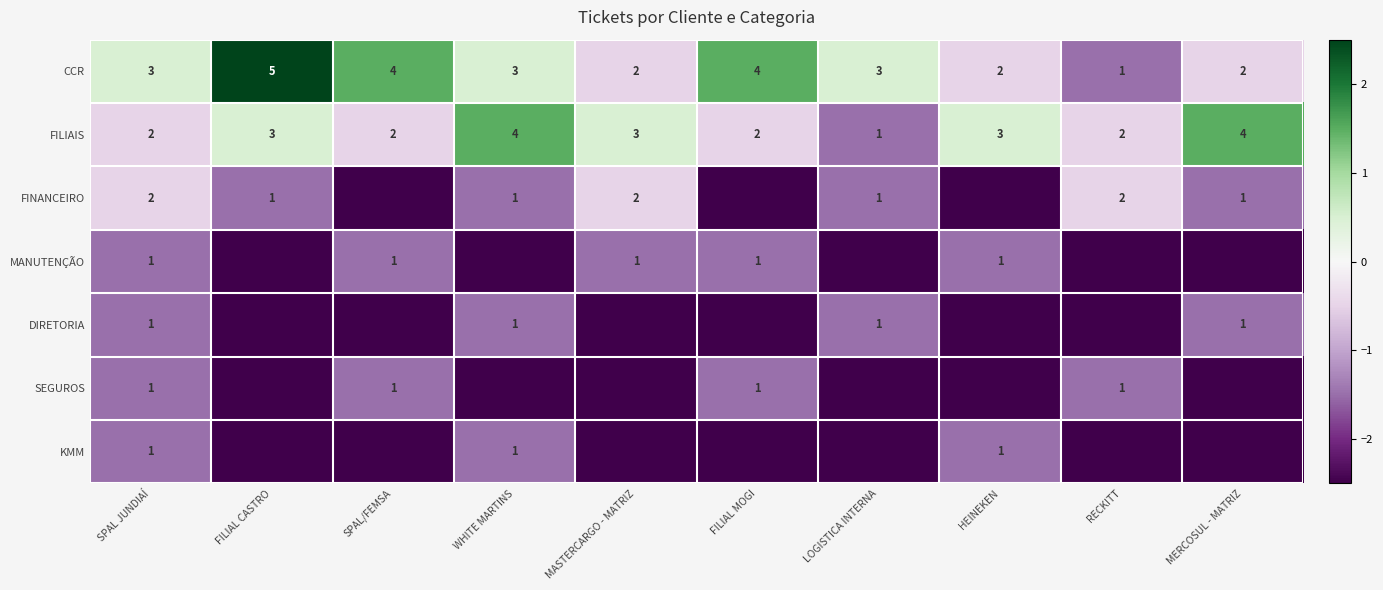

Is it true that MANUTENÇÃO equals 0.4 at MASTERCARGO - MATRIZ?

False